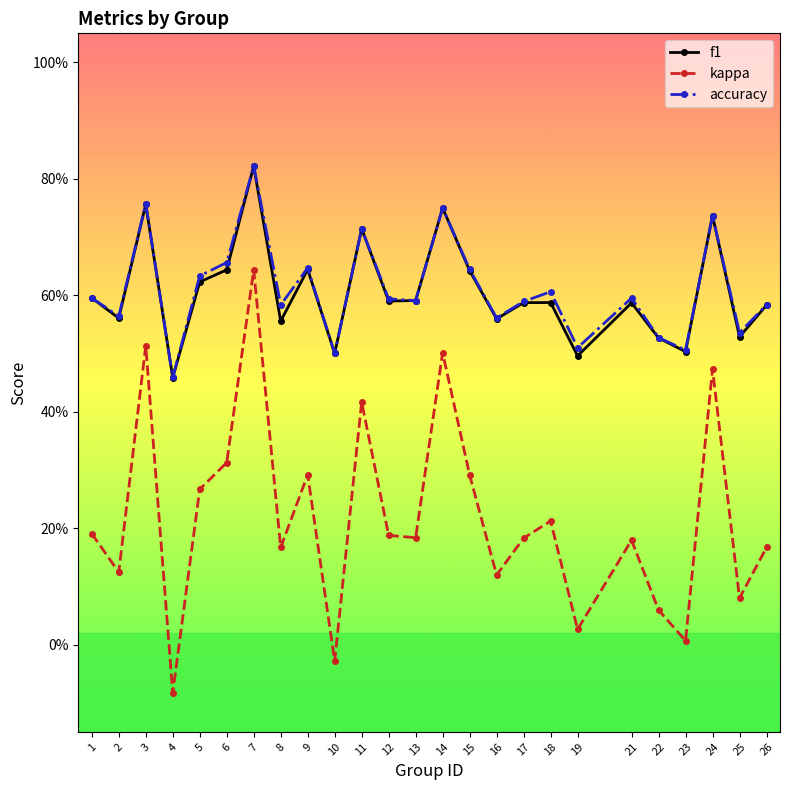

At which category does kappa reach its first local valley?

2